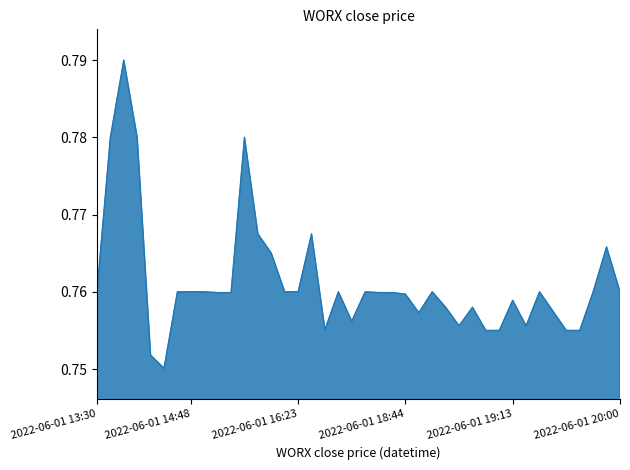

How many lines are shown in the chart?

1